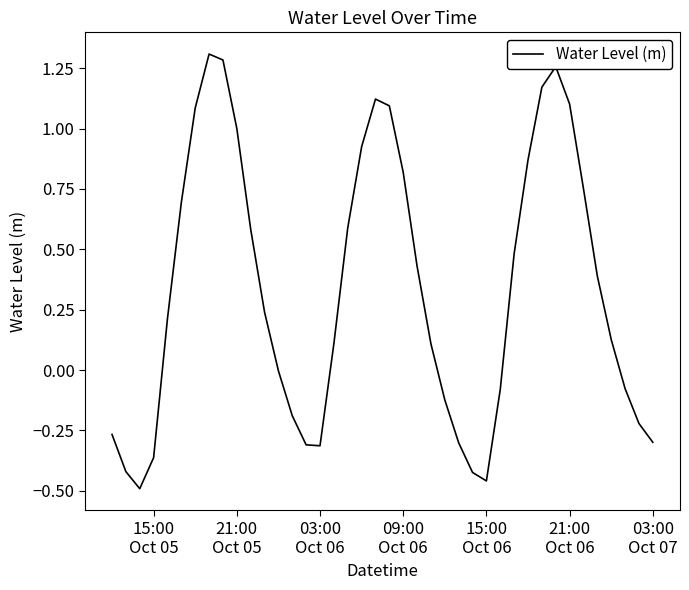

Does the chart display data point markers on the line(s)?

No